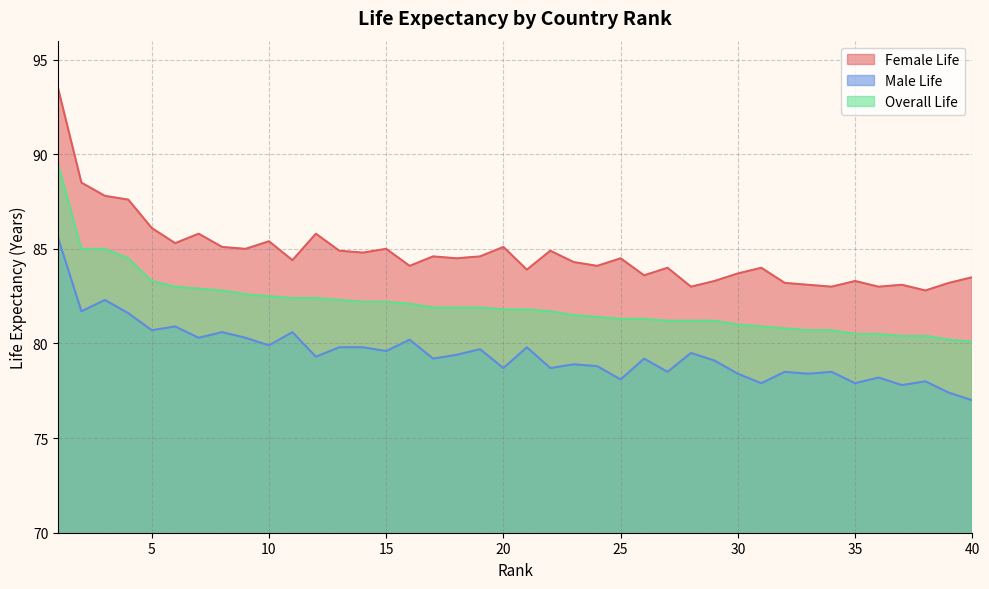

What is the difference between the highest and lowest values at 15?

5.4